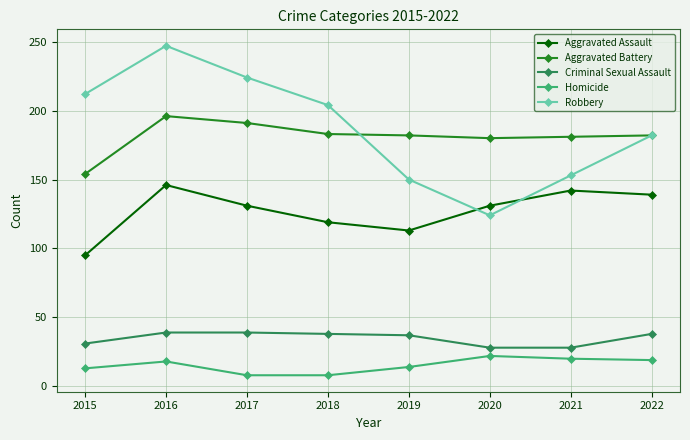

What is the maximum value for Aggravated Assault?

146